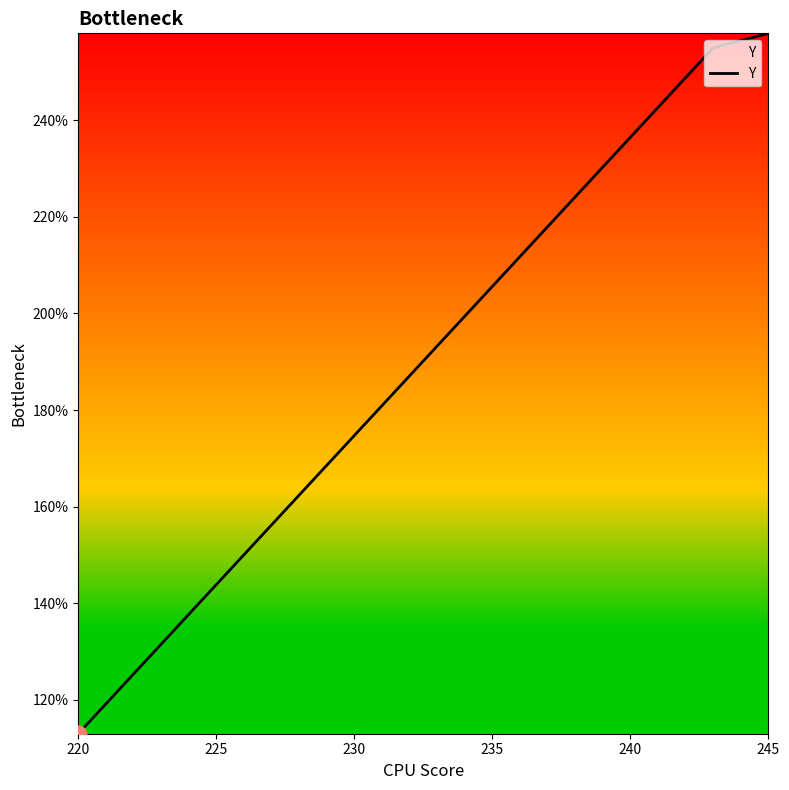

Count the number of data series in this chart.

1